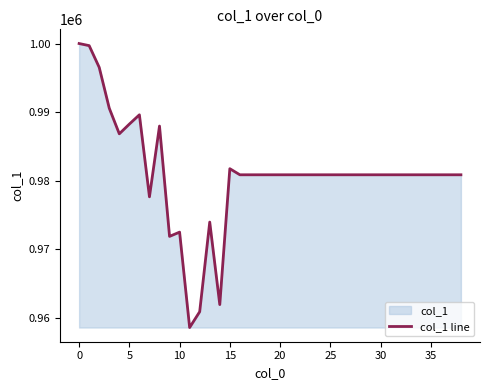

Is it true that the value at 10 is 267753.1?

False